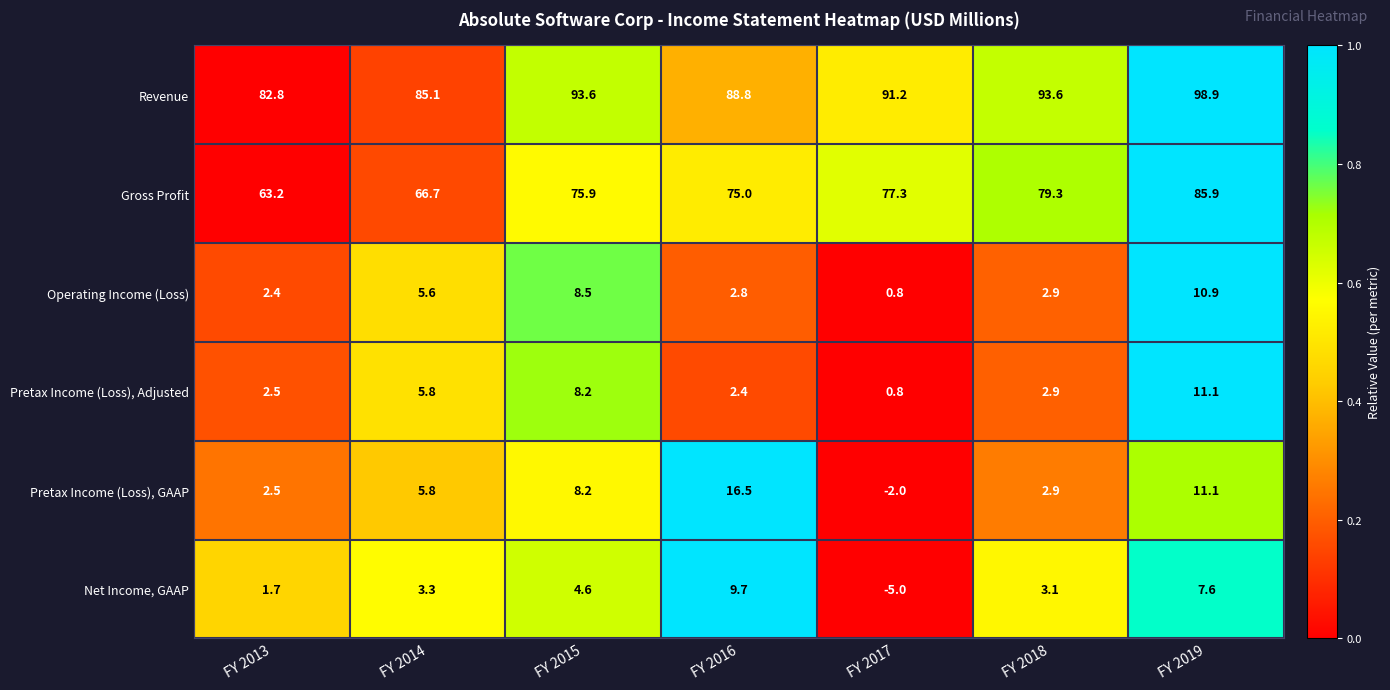

Which series has the largest total across all categories?

Revenue